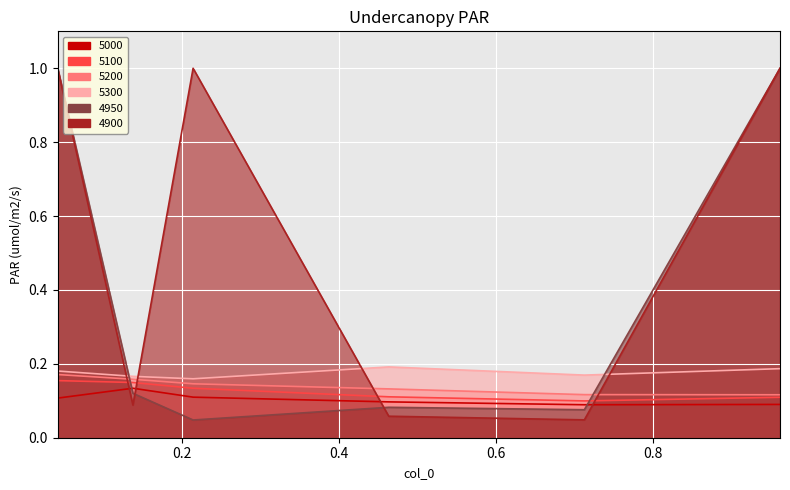

At which category does 4950 reach its first local valley?

0.2136986301369863